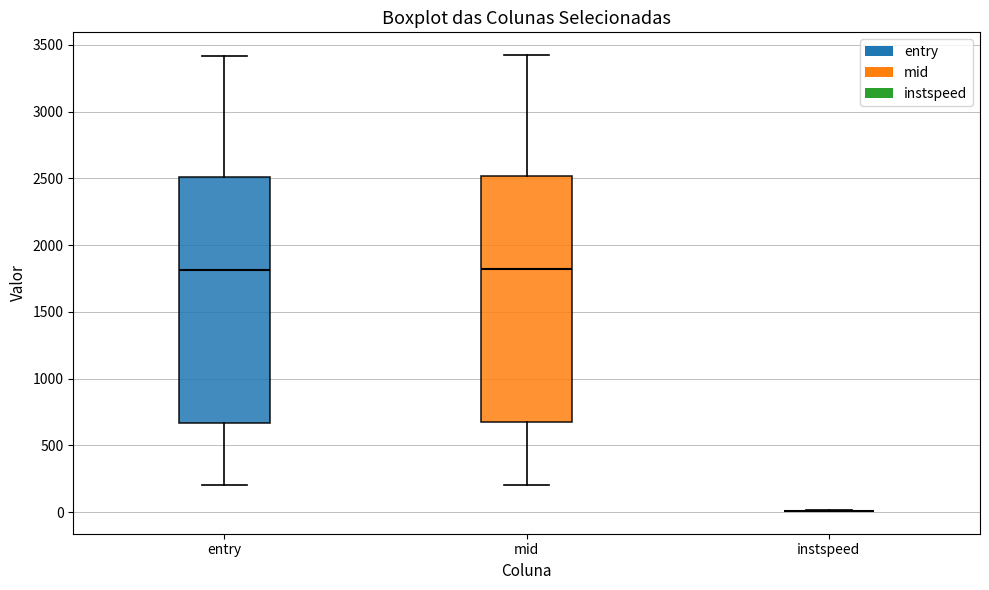

Reading left to right, transcribe this box plot: for each box, give where its median line is, the range the box spans, and where its two whiskers end, as read against the y-axis. The values are not printed on the chart, so give them approximately, as read against the axis.

entry: median 1800, box 650 to 2500, whiskers 200 to 3400
mid: median 1800, box 700 to 2500, whiskers 200 to 3400
instspeed: box collapsed to a line at 0, whiskers 0 to 0